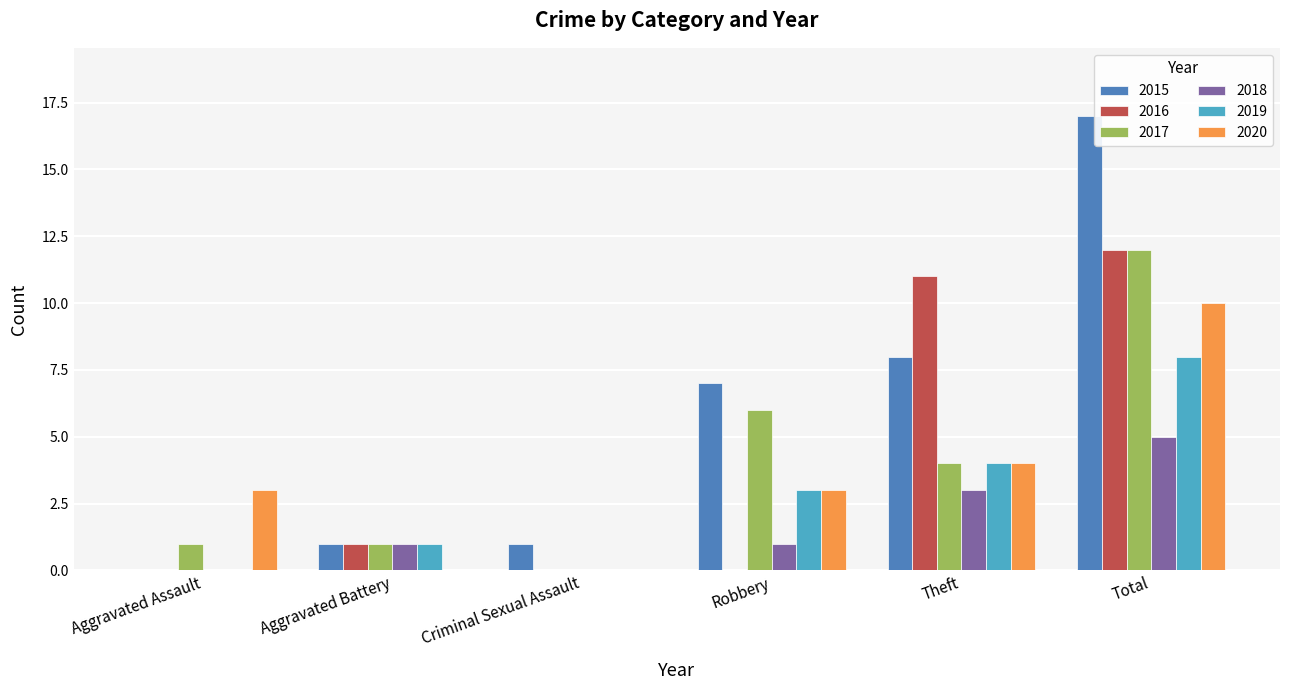

Is the value of 2015 at Criminal Sexual Assault greater than the value of 2019 at Robbery?

No